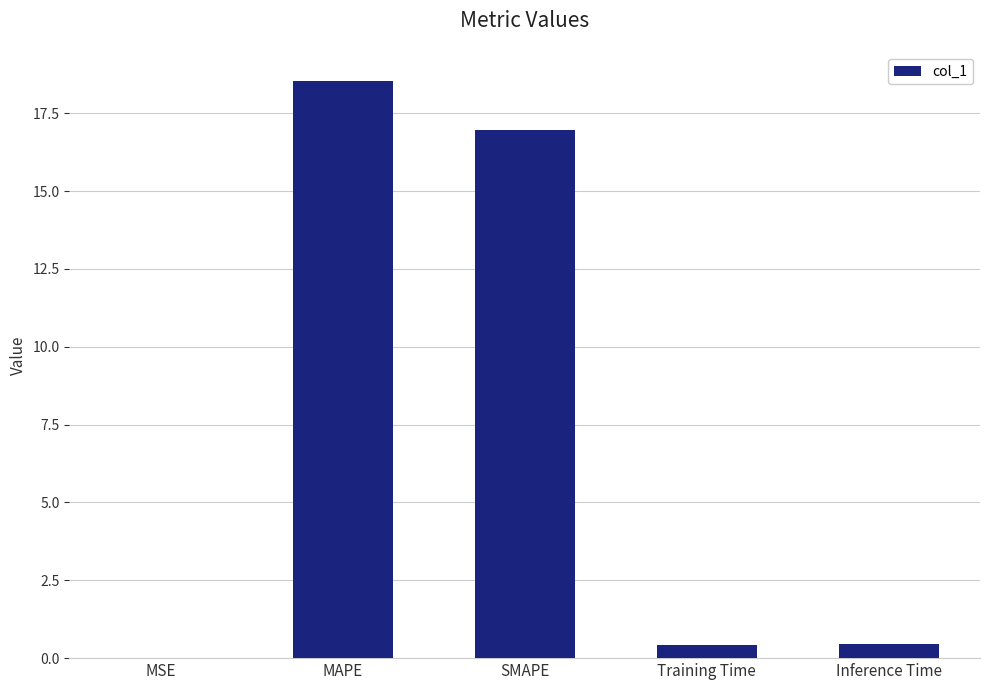

Is it true that the value at SMAPE is 8.5?

False